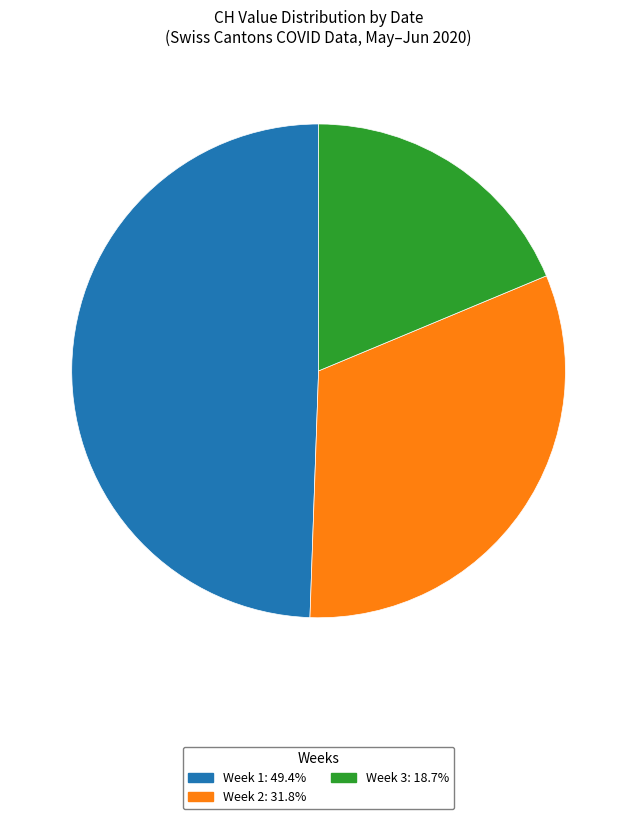

Is there a majority slice in this chart?

No